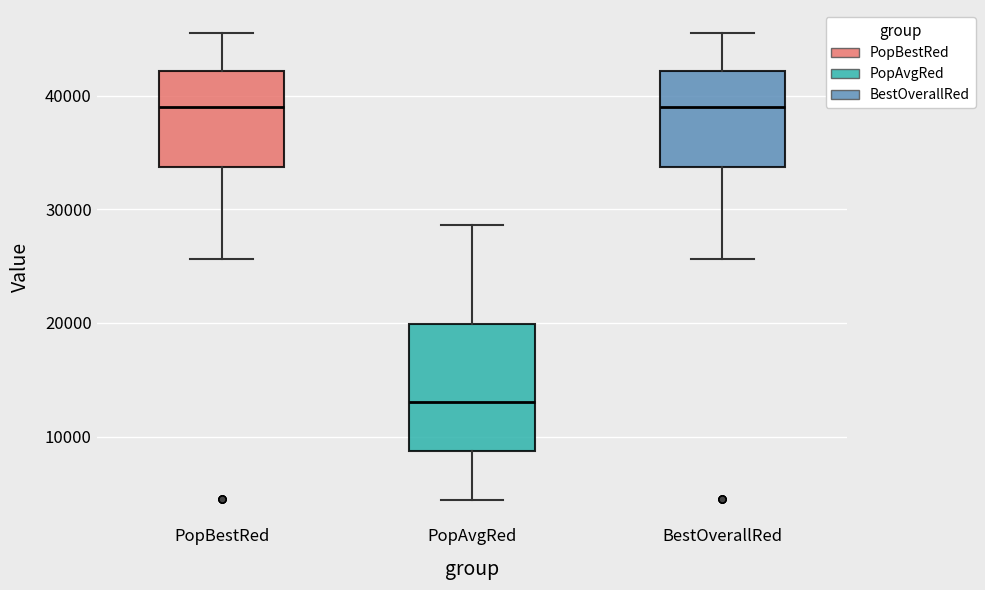

Where is the lower edge of the box for PopAvgRed on the y-axis? The values are not printed on the chart, so give them approximately, as read against the axis.

9000